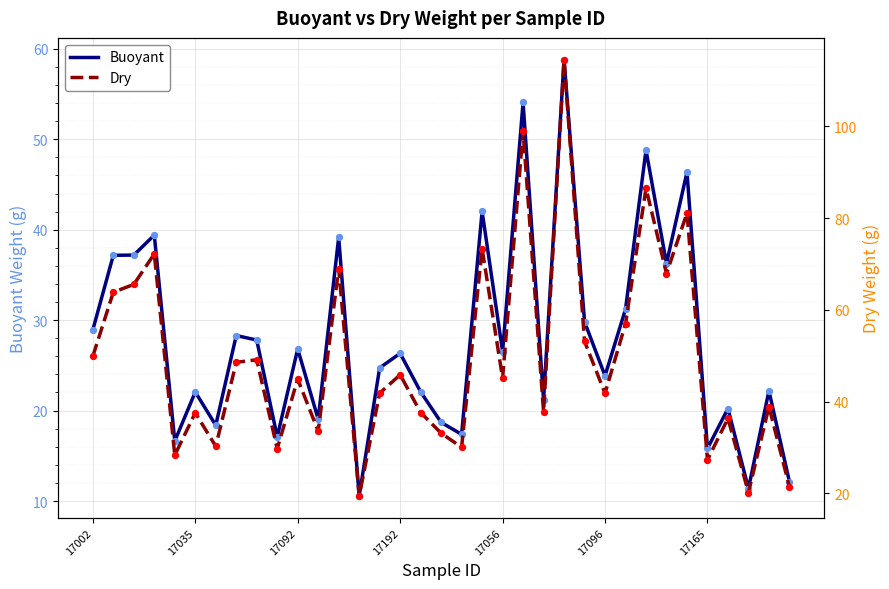

Which series contains the highest Y value?

Dry